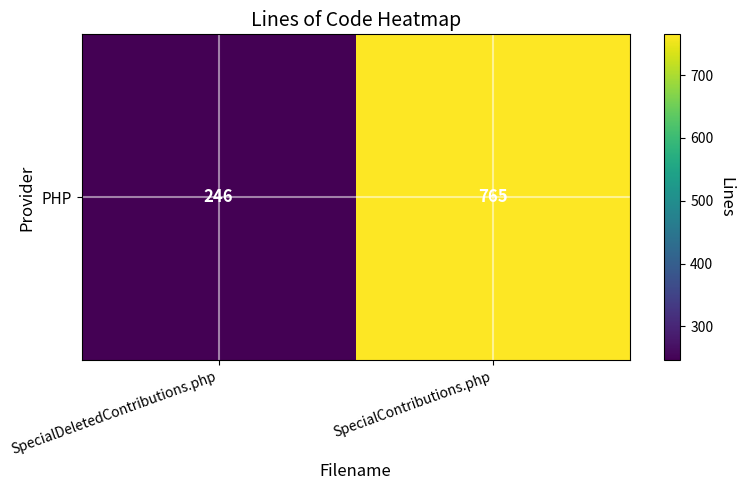

Reading left to right, list all the values displayed in this chart.

SpecialDeletedContributions.php=246	SpecialContributions.php=765